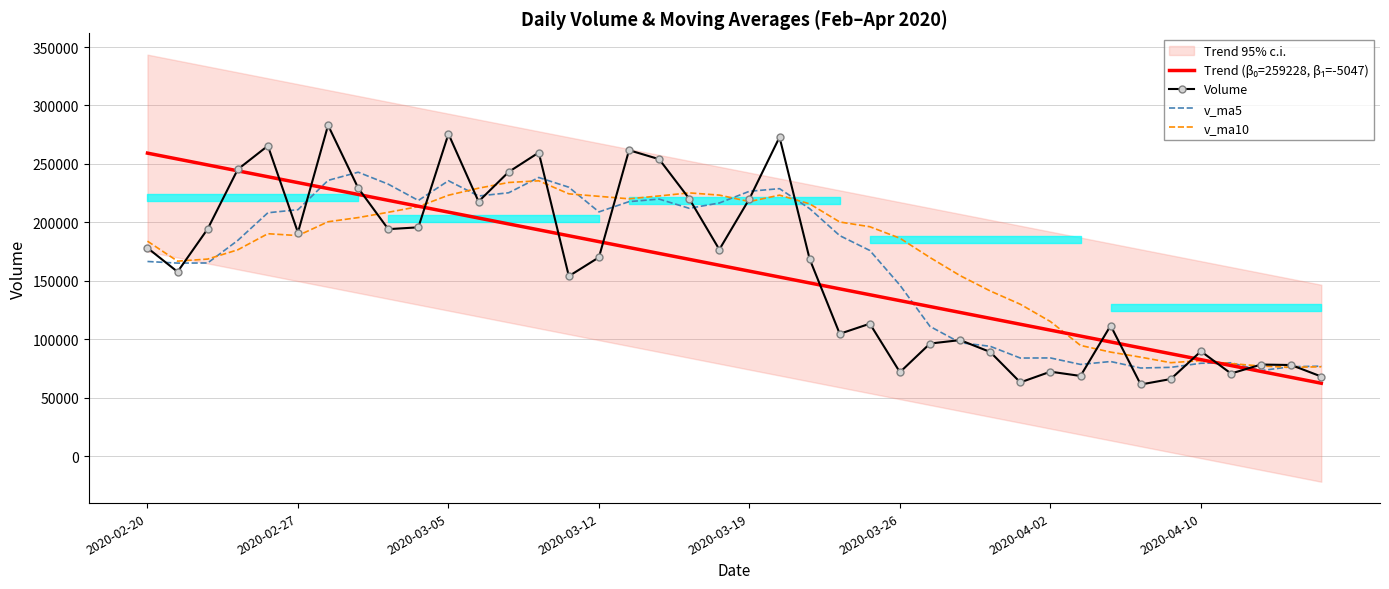

What is the lowest value of the Volume series?

61327.3